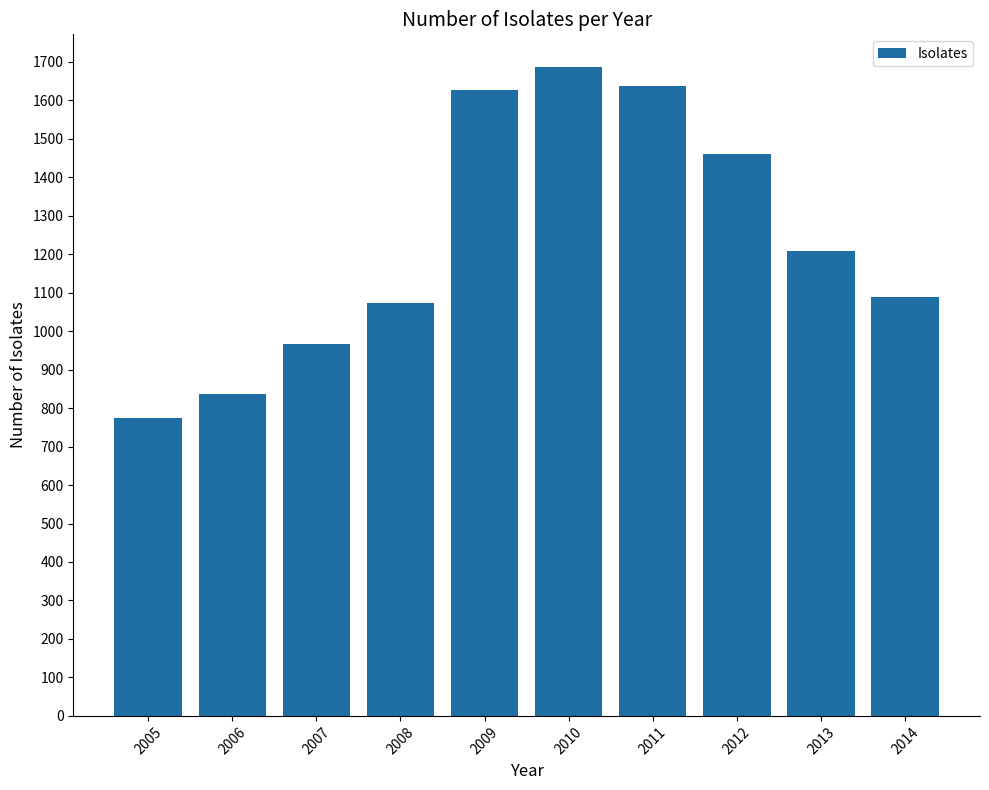

Between 2009 and 2008, which is larger?

2009